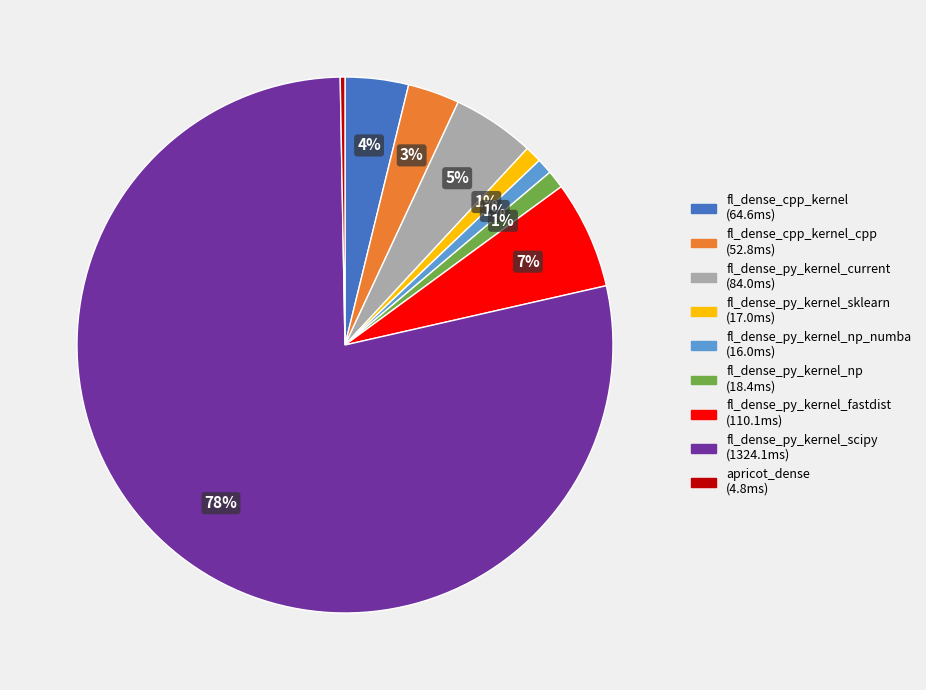

To the nearest percent, what is the average slice percentage?

11%